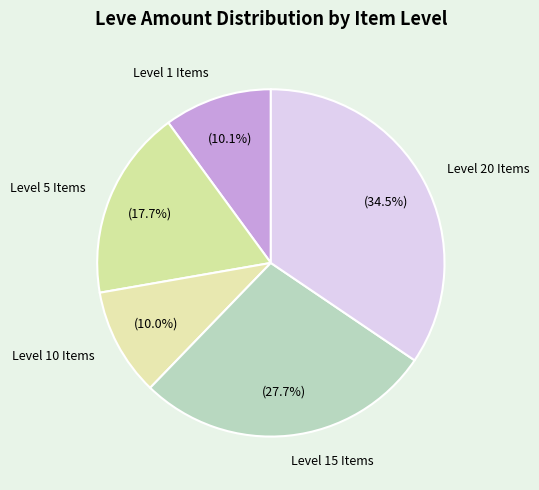

Is there any slice that represents more than half of the pie?

No